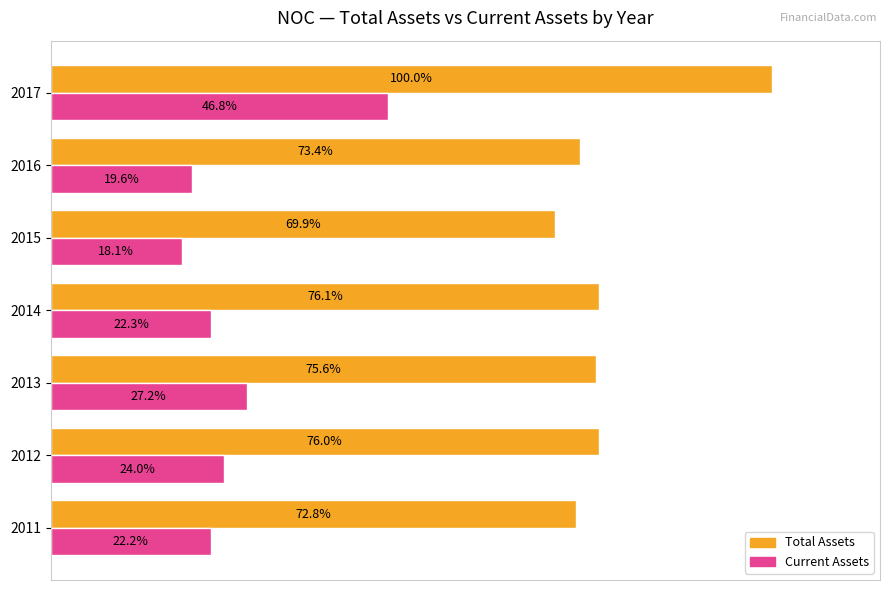

Which series has the largest total across all categories?

Total Assets